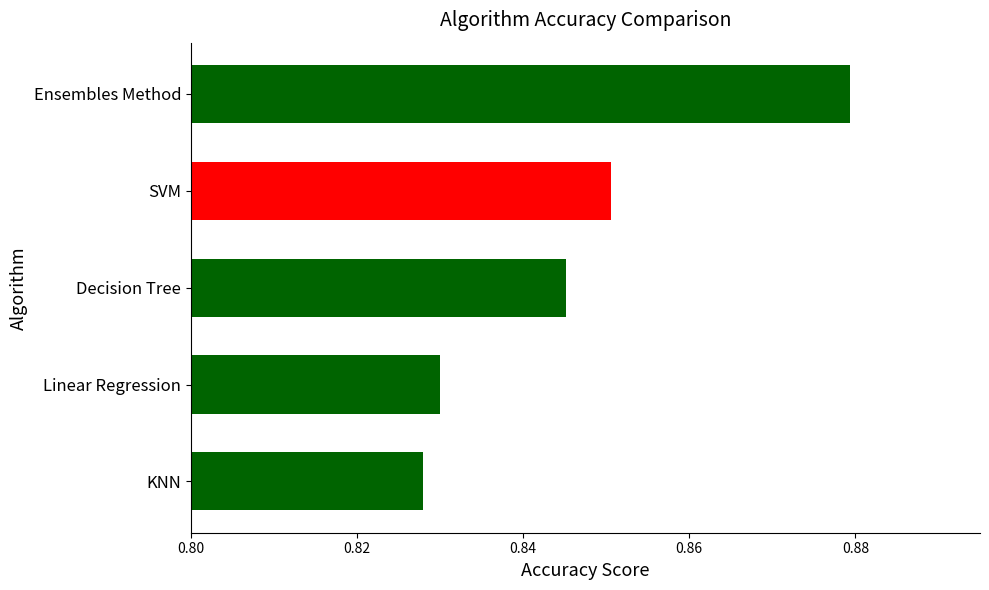

What is the sum of all values?

4.2